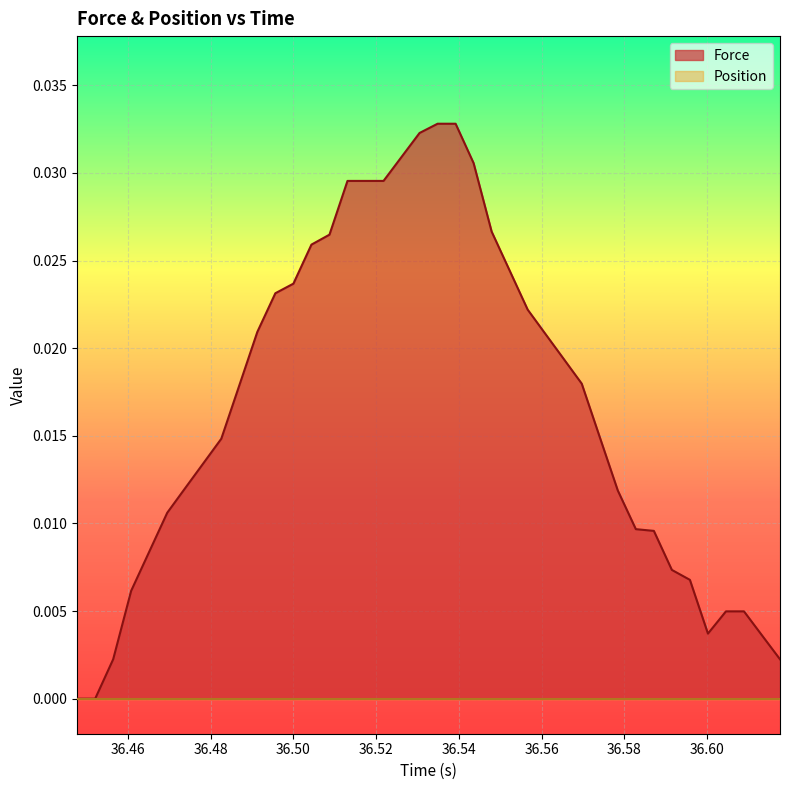

Which series has the largest range (max minus min)?

Force